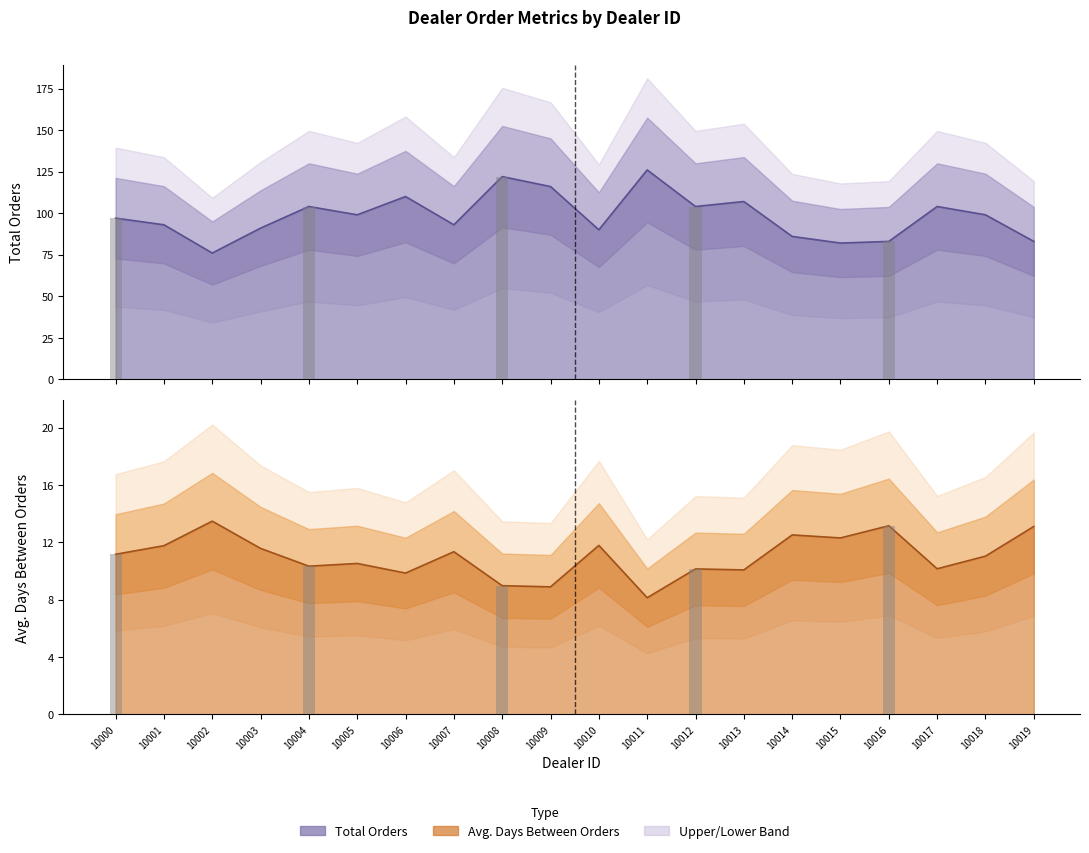

Is it true that Avg. Days Between Orders equals 16.0 at 10009?

False